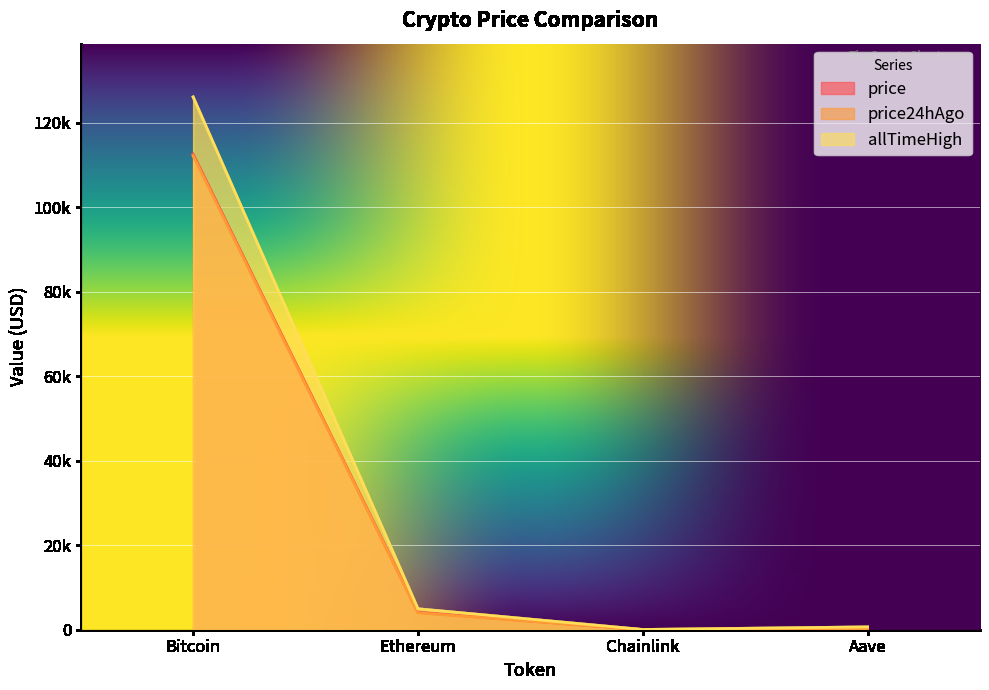

At which label does price24hAgo first exceed 4004?

Bitcoin